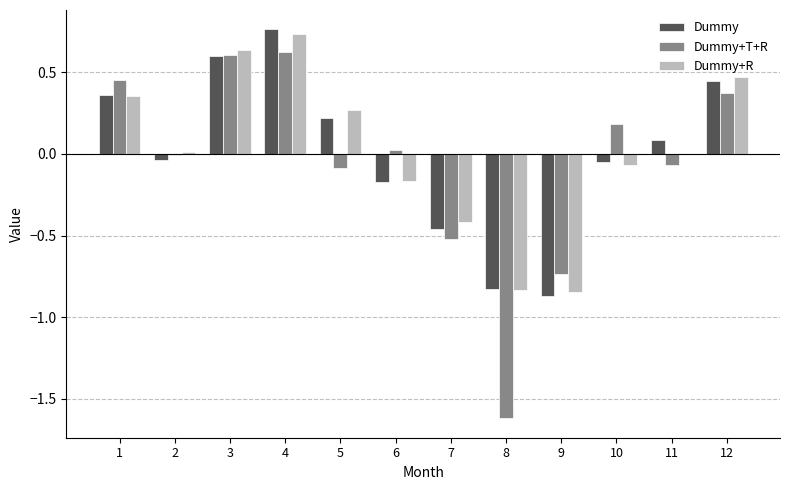

Which label corresponds to the largest value in the chart?

4